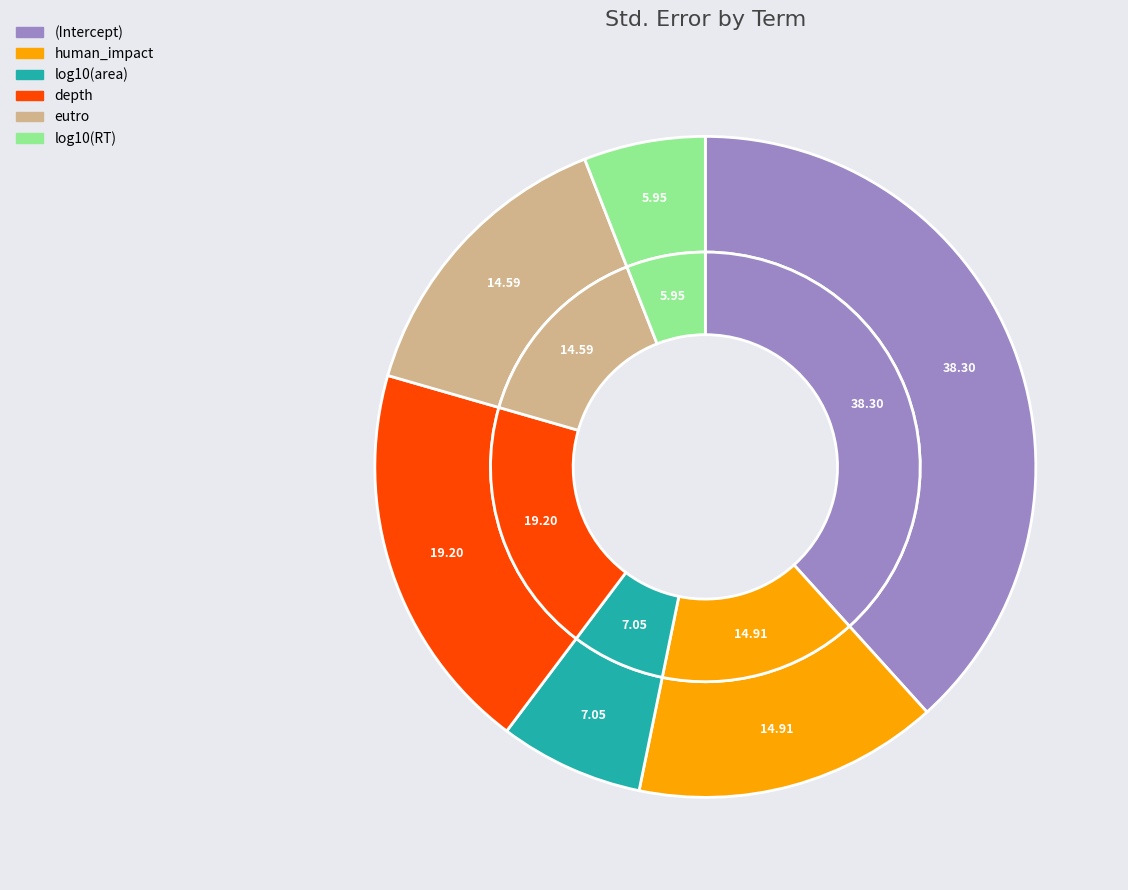

How many slices are in this pie chart?

6